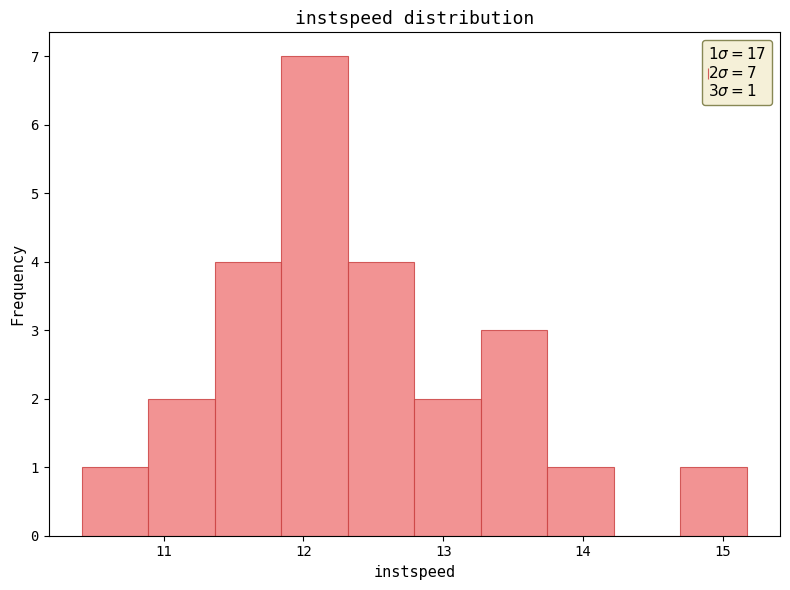

Over which range of the x-axis is the bar tallest?

11.8 to 12.3